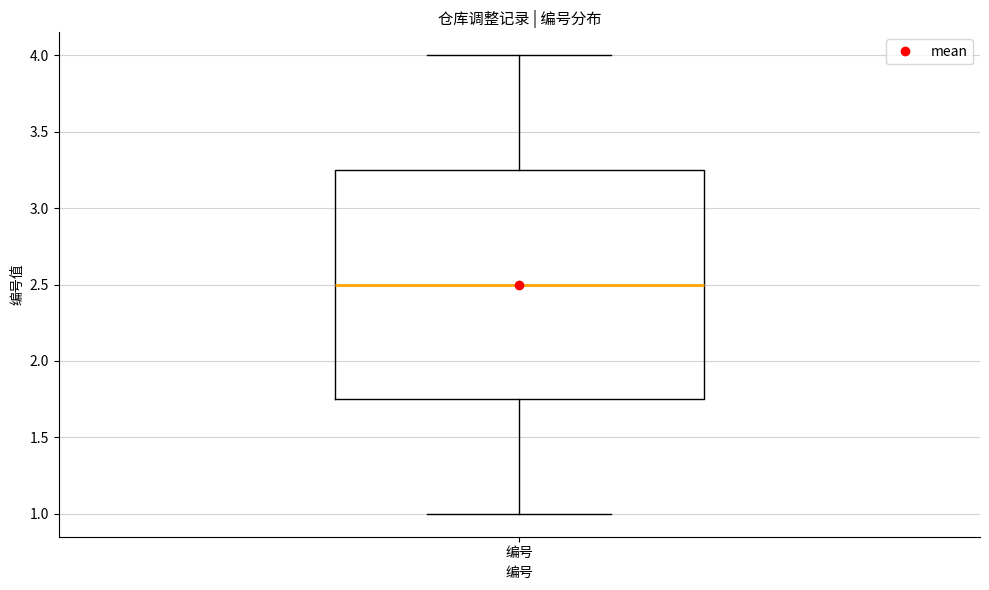

Transcribe this box plot: give where the median line is, the range the box spans, and where the two whiskers end, as read against the y-axis. The values are not printed on the chart, so give them approximately, as read against the axis.

median 2.50, box 1.75 to 3.25, whiskers 1.00 to 4.00